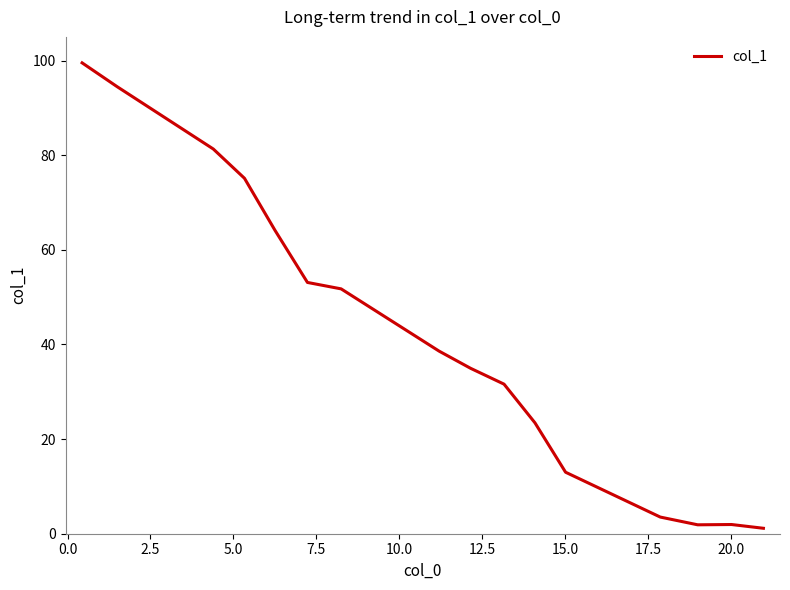

Reading right to left, transcribe all the data shown in this chart.

1.2	1.9	1.9	3.5	13.0	23.4	31.6	35.0	38.6	51.7	53.1	64.1	75.1	81.3	94.5	99.5